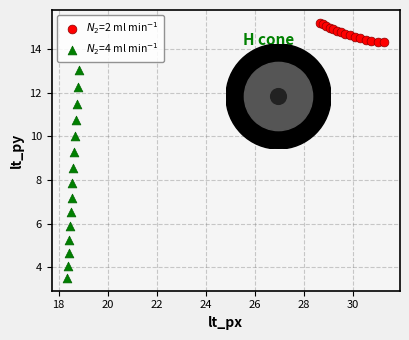

What are all the series names shown in the legend?

$N_2$=2 ml min$^{-1}$, $N_2$=4 ml min$^{-1}$